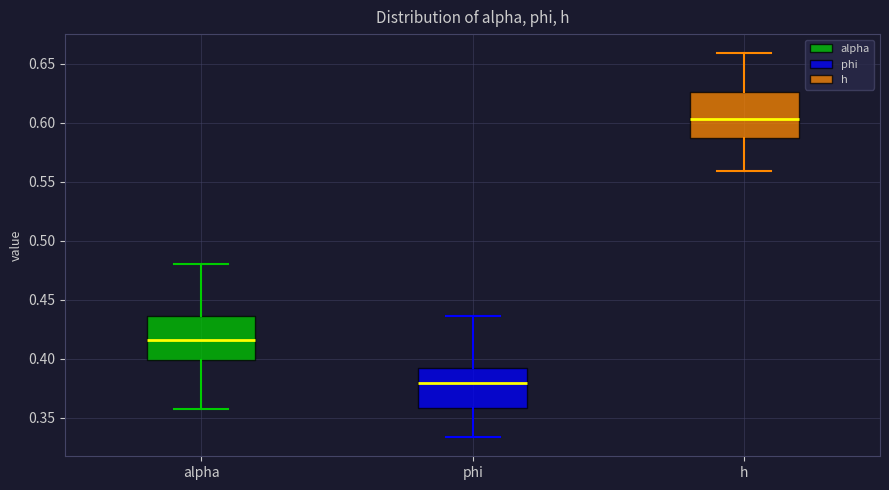

Which box has the highest median line?

h